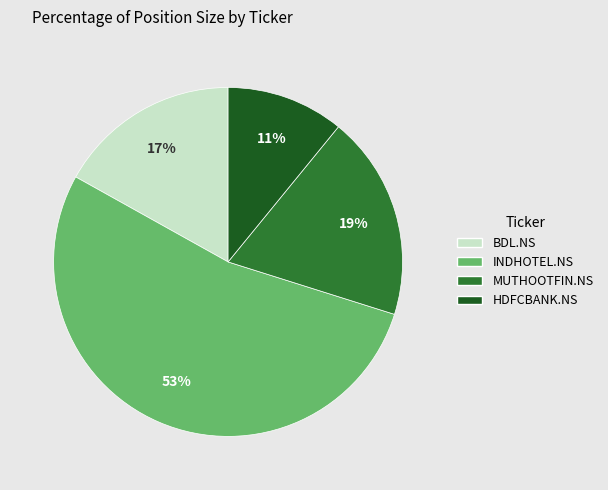

True or false: INDHOTEL.NS accounts for 39% of the total.

False